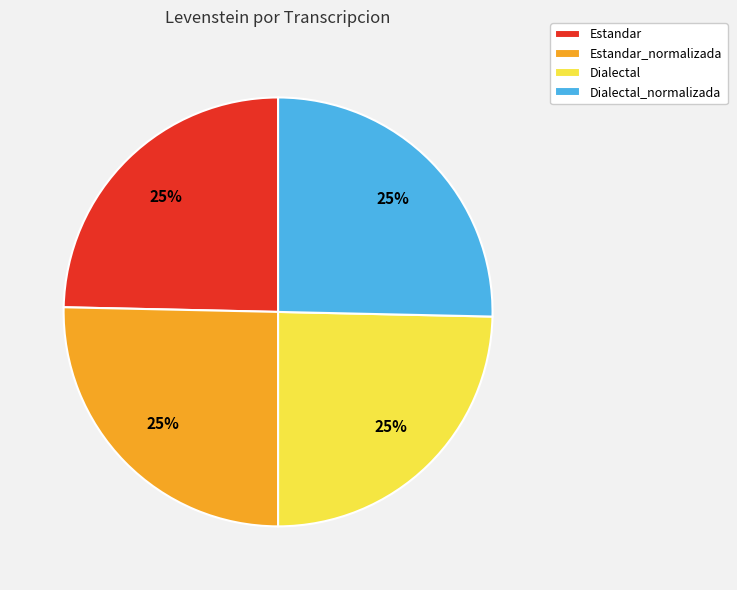

What percentage is the Dialectal slice, to the nearest percent?

25%